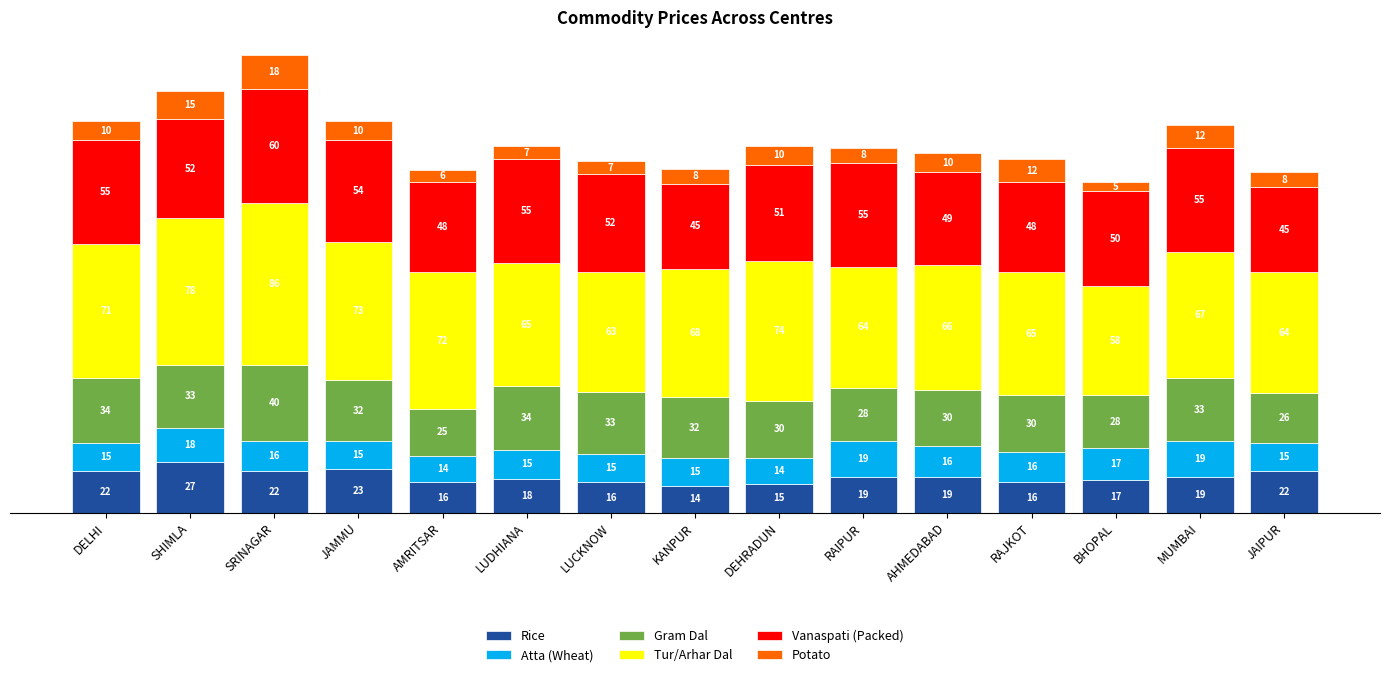

At which label does Rice reach its minimum?

KANPUR